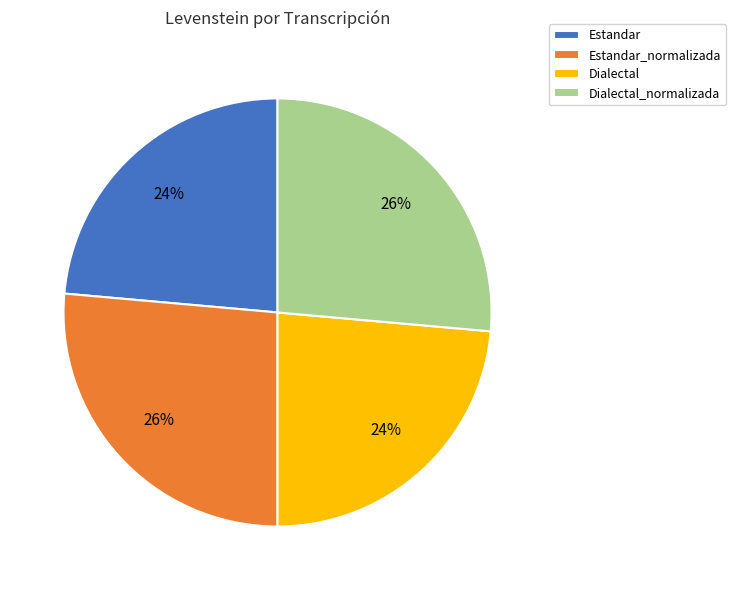

Is Dialectal the majority of the pie?

No